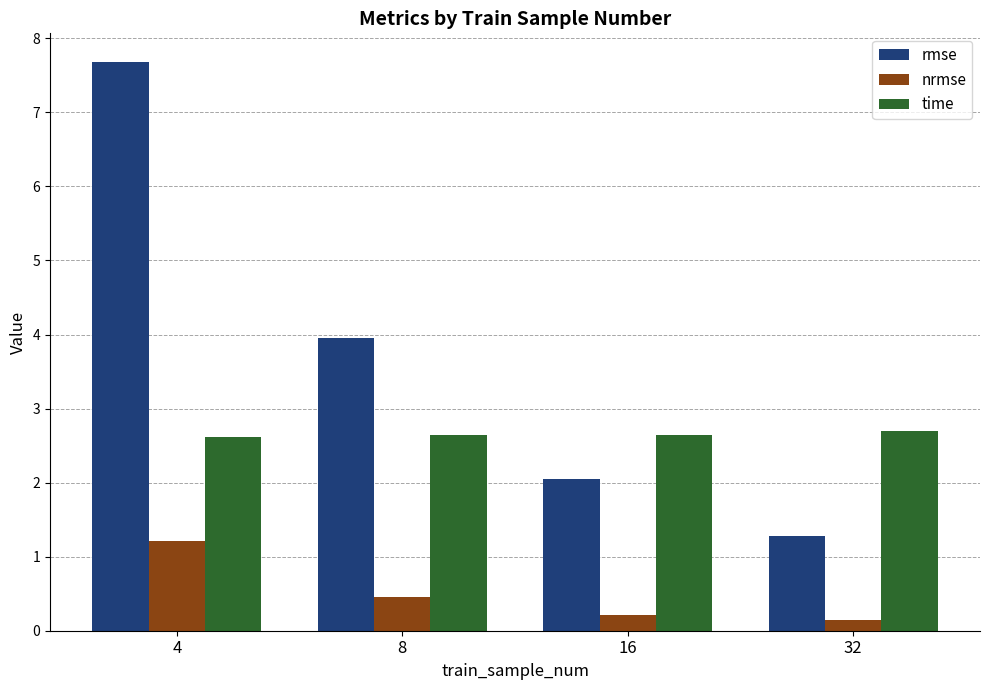

What is the sum of all rmse values?

15.0